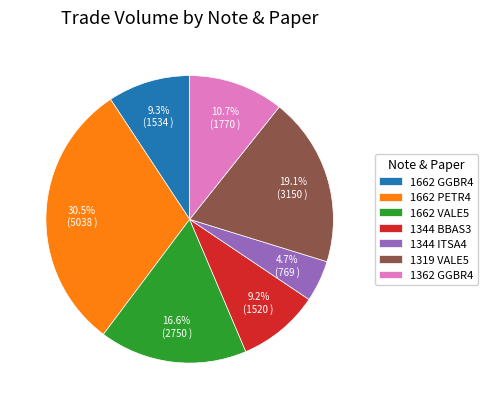

Between 1319 VALE5 and 1344 BBAS3, which is larger?

1319 VALE5